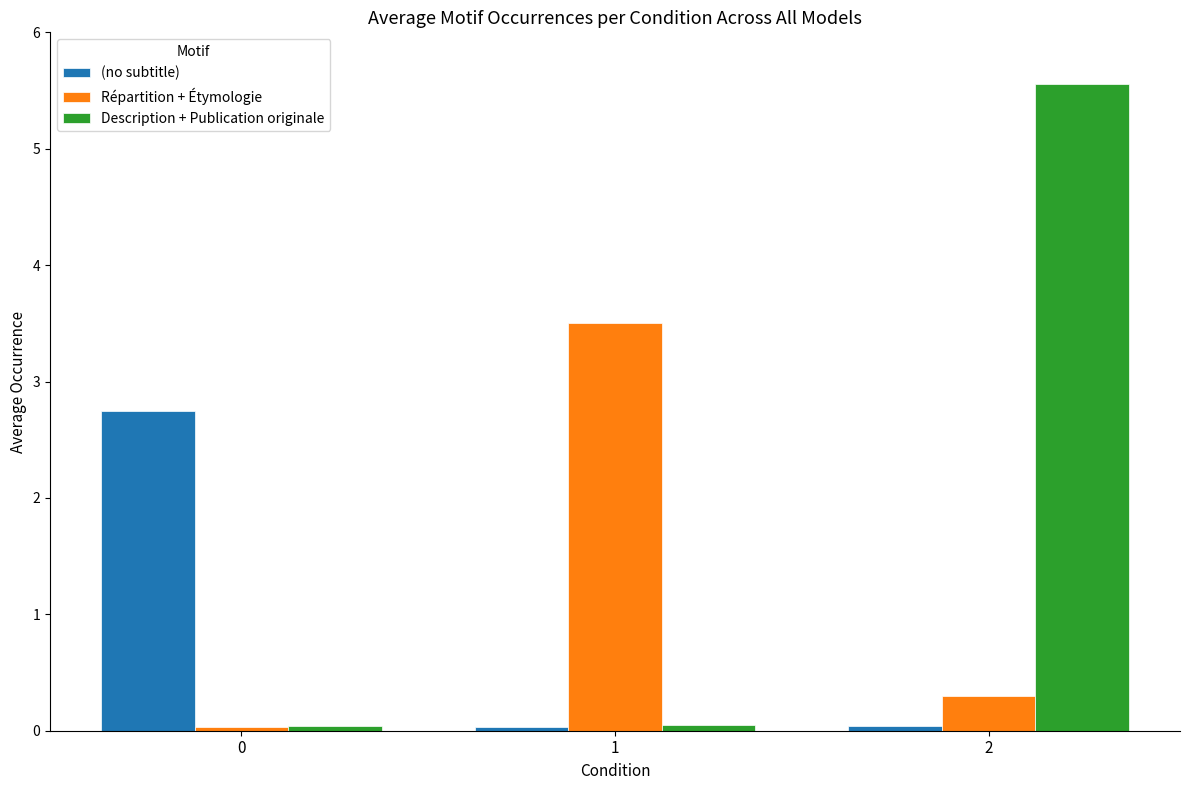

What is the total value across all series at 2?

5.9